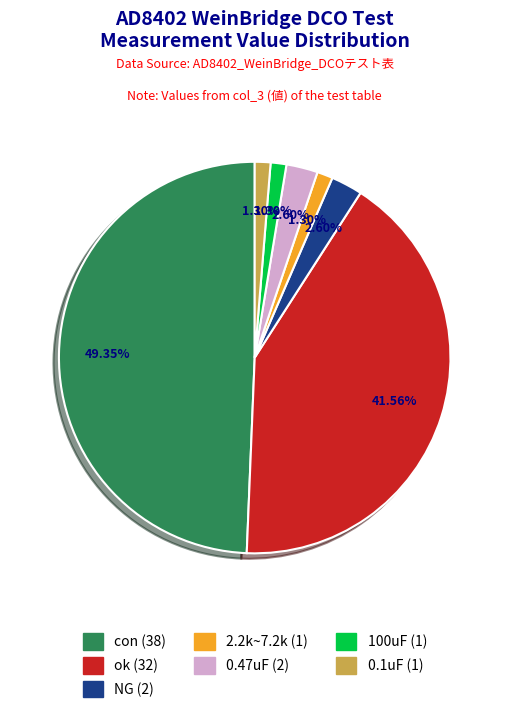

The 0.47uF slice represents 14% of the pie. True or false?

False